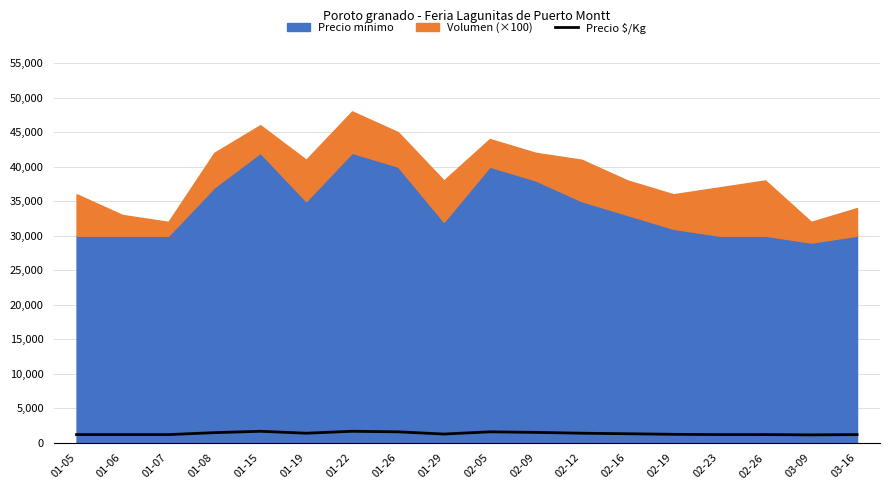

Rank the categories by value from lowest to highest.

03-09, 01-05, 01-06, 01-07, 02-23, 02-26, 03-16, 02-19, 01-29, 02-16, 01-19, 02-12, 01-08, 02-09, 01-26, 02-05, 01-15, 01-22